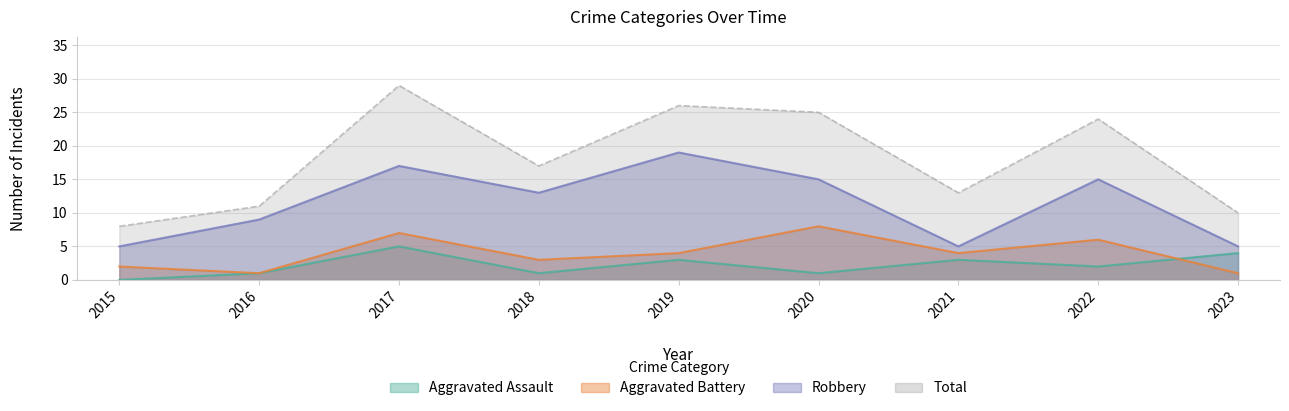

How many values in the Total series are below 17?

4